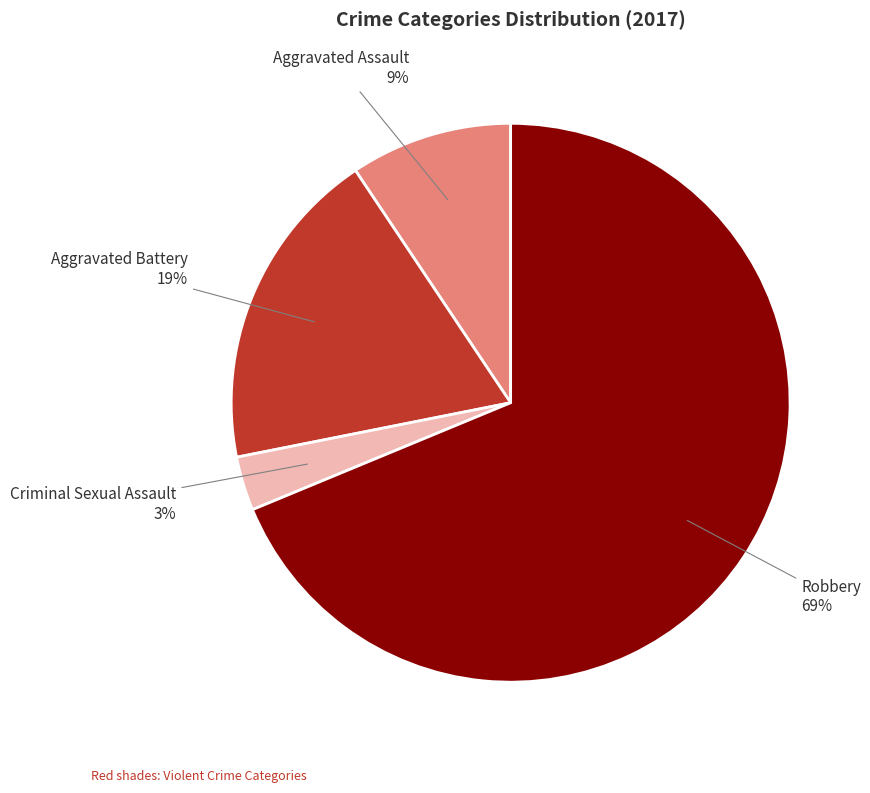

Which slice is the largest?

Robbery